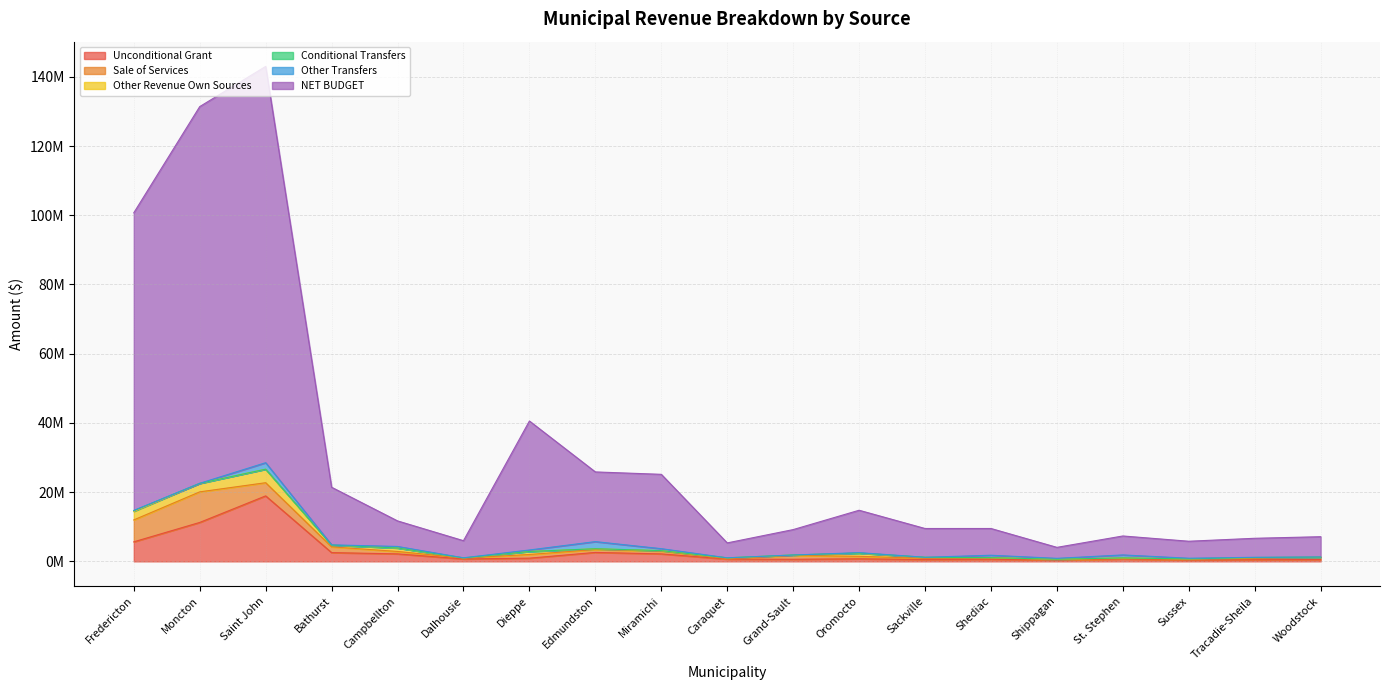

What is the label of the 8th point from the left?

Edmundston